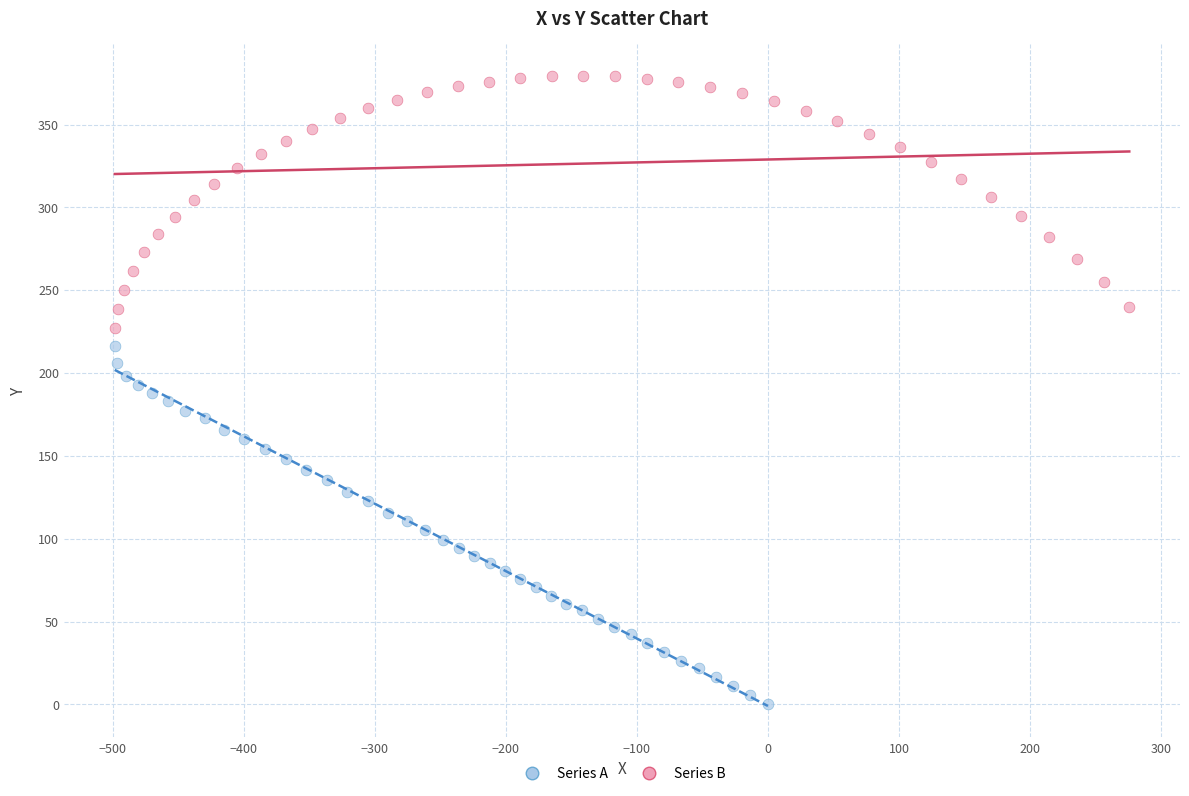

Which series has the largest Y range (max minus min)?

Series A